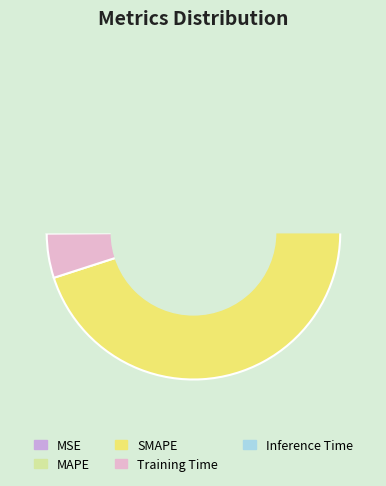

How many slices are in this pie chart?

5